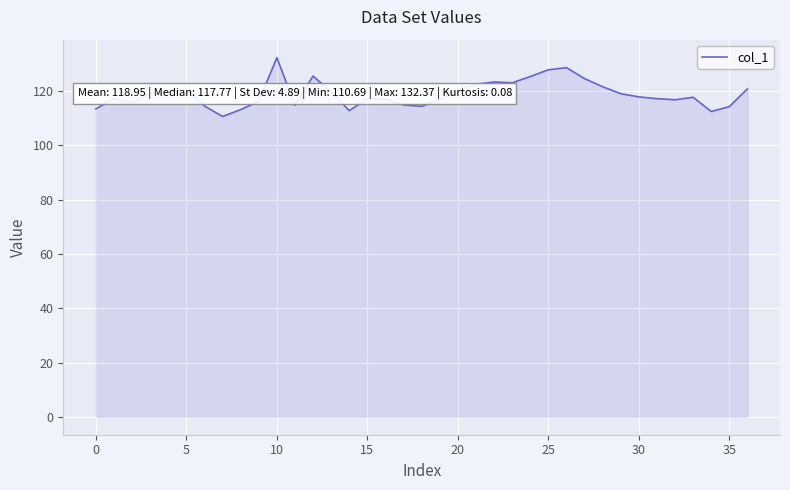

True or false: there are more than 0 points higher than both neighbors.

True